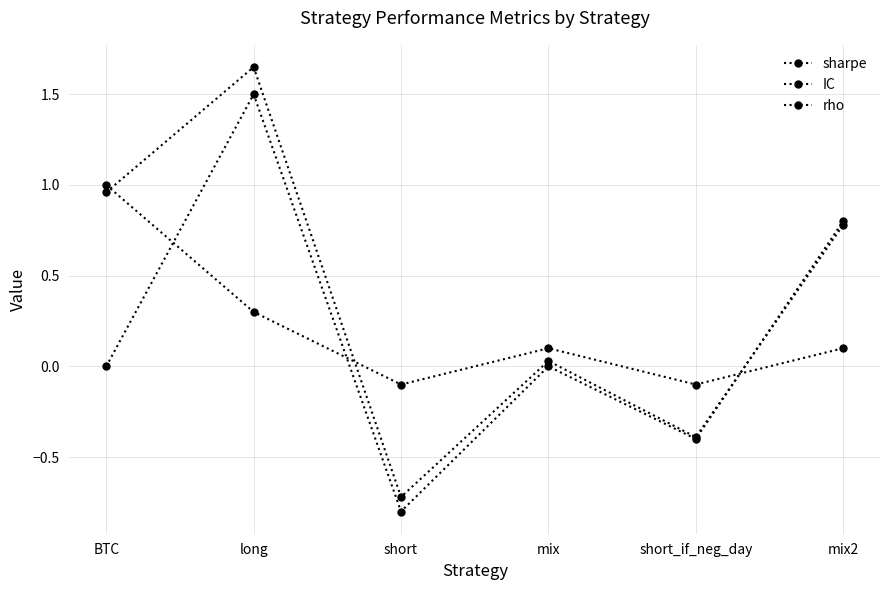

What is the sum of all sharpe values?

2.3